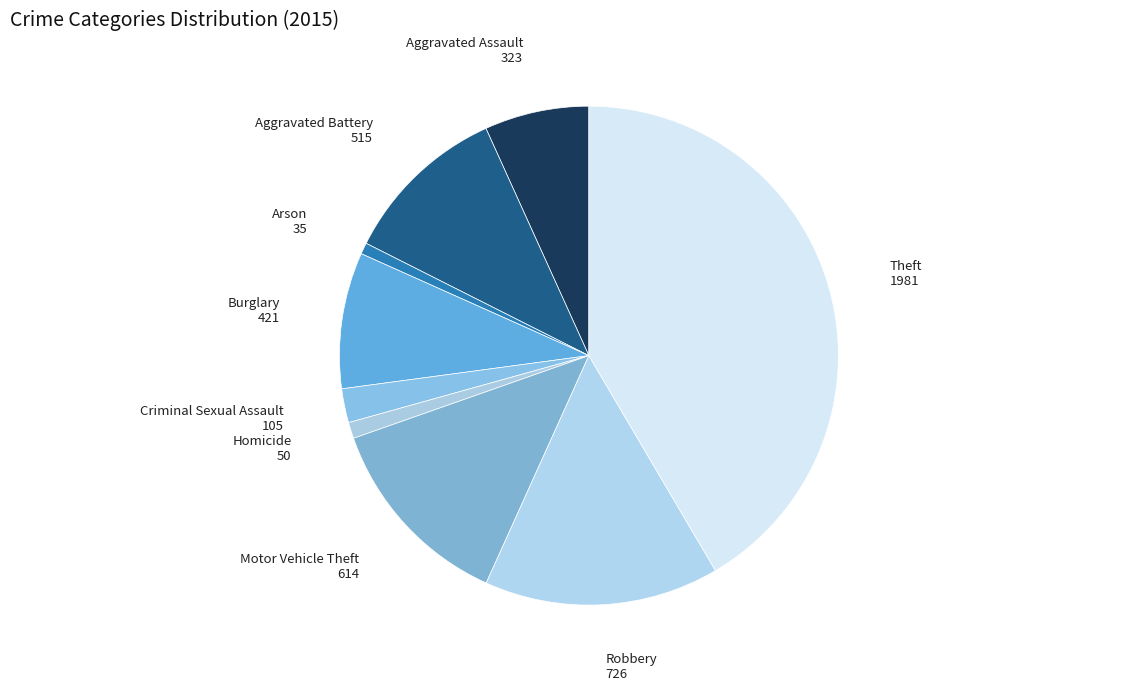

How many segments does this pie chart have?

9